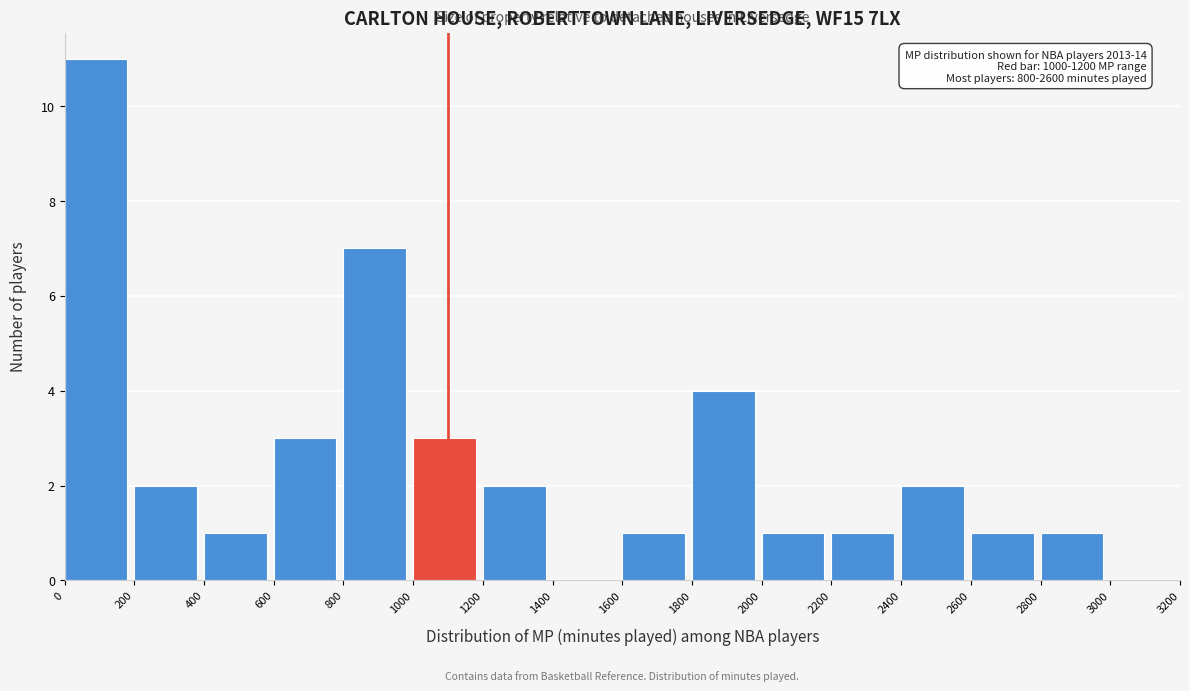

Which range on the x-axis has the tallest bar?

0 to 200